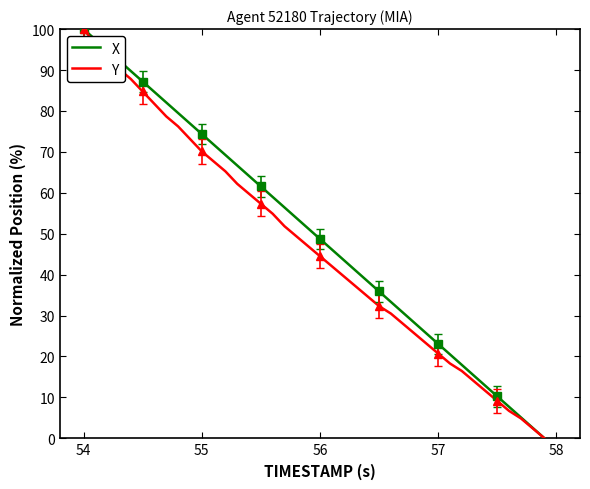

Rank the series by their maximum value, from lowest to highest.

X, Y